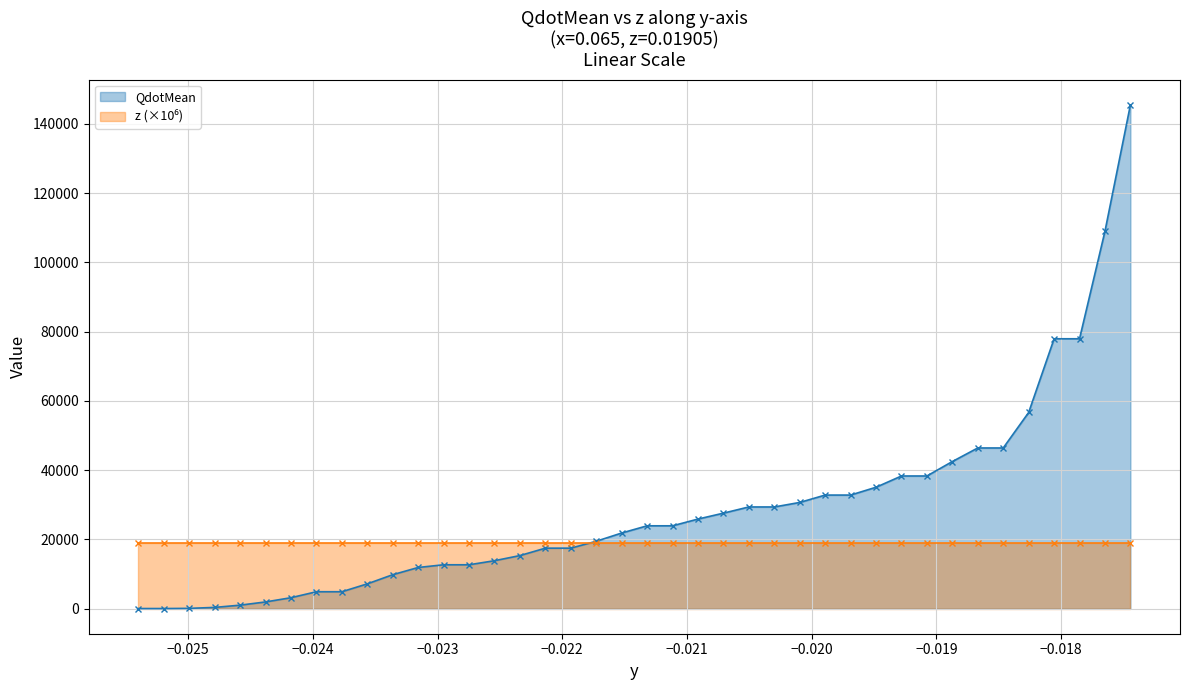

What is the value of the QdotMean point at the 20th from the left?

21820.7